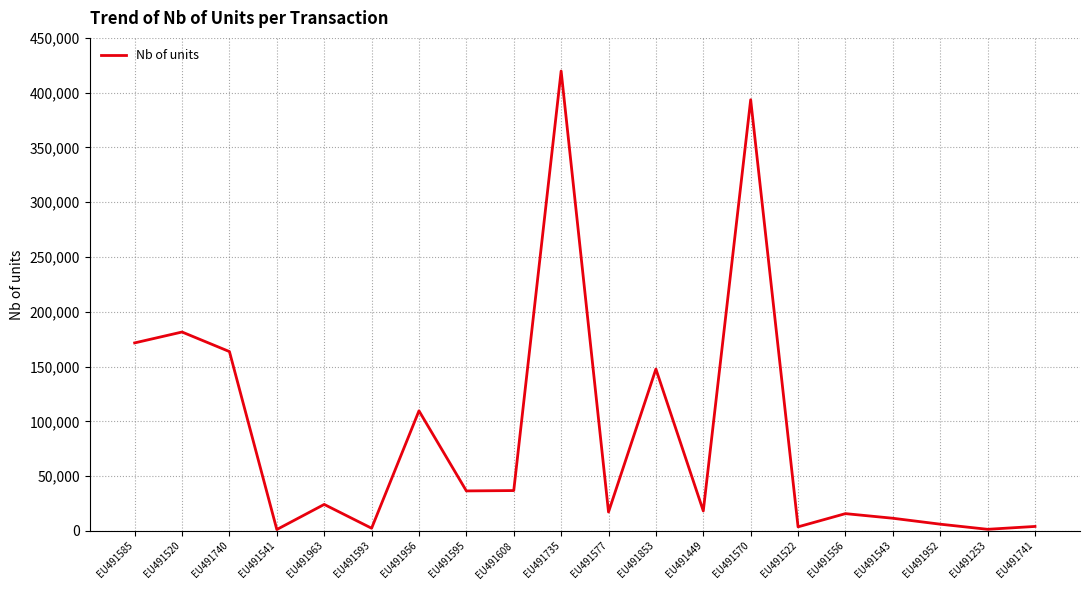

What is the approximate value at EU491577?

17190